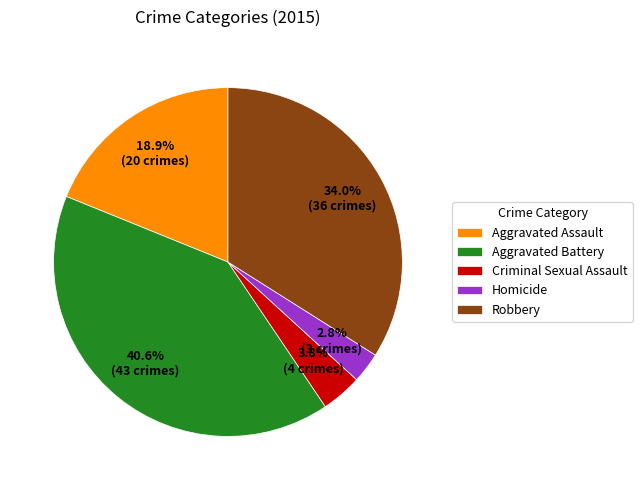

Rank the categories by value from highest to lowest.

Aggravated Battery, Robbery, Aggravated Assault, Criminal Sexual Assault, Homicide